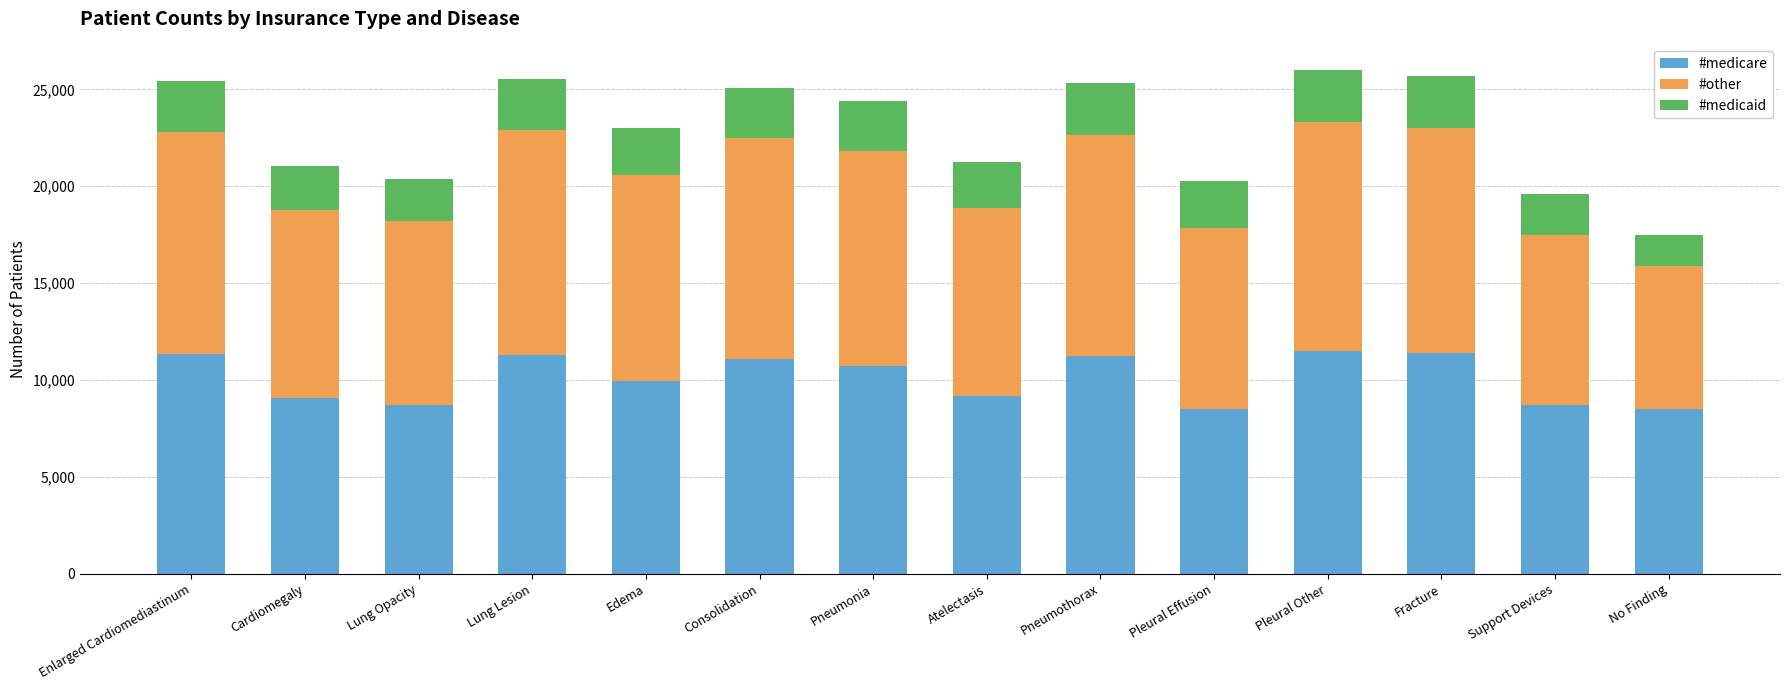

What is the difference between the maximum and second lowest values in the #medicare series?

3001